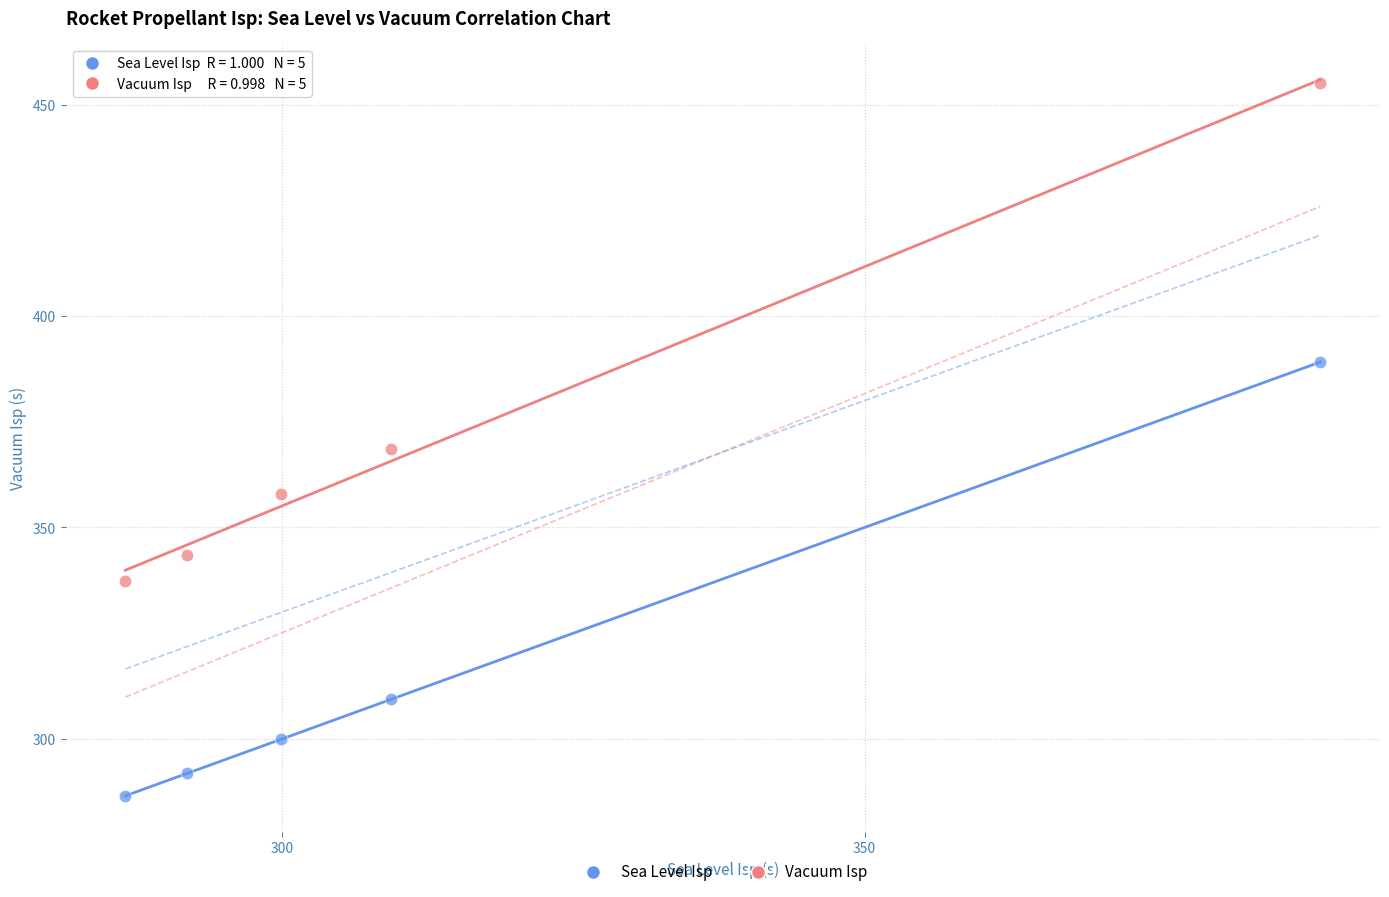

Which series reaches the maximum Y coordinate?

Vacuum Isp